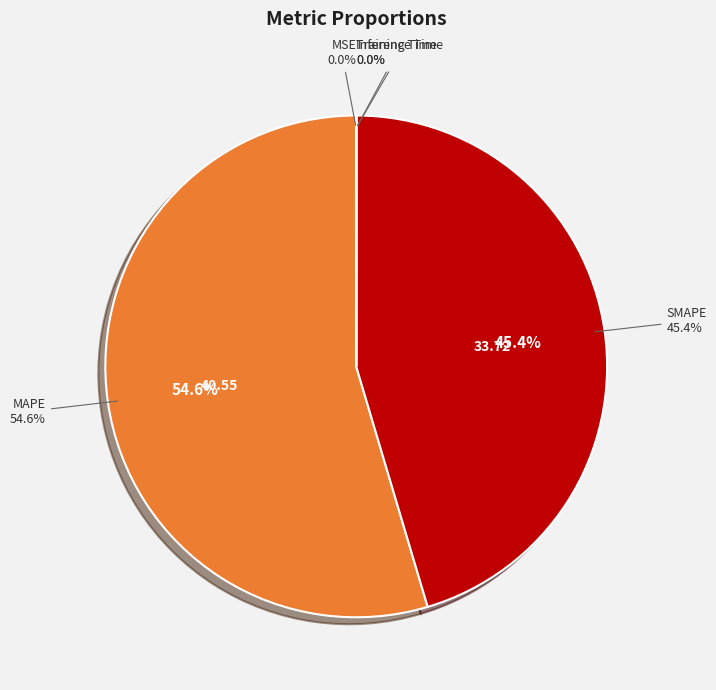

Does MAPE represent more than half of the total?

Yes